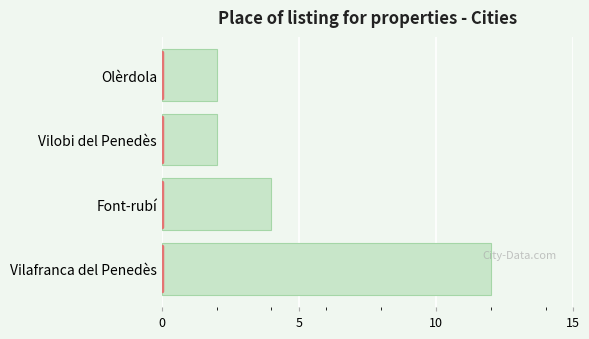

What is the change in value from Vilafranca del Penedès to Vilobi del Penedès?

-10